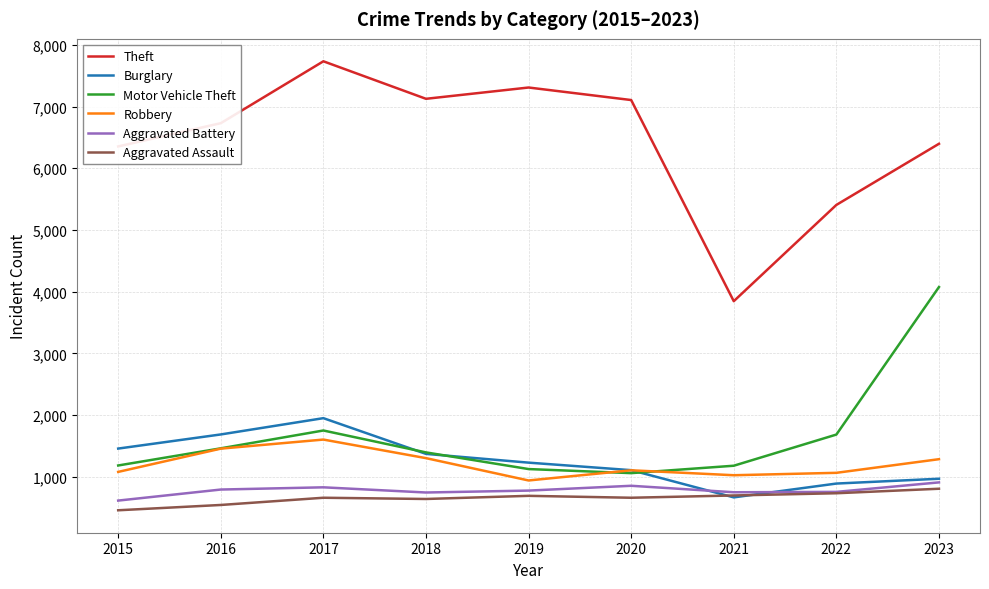

The Aggravated Battery series shows 909 at 2023. True or false?

True